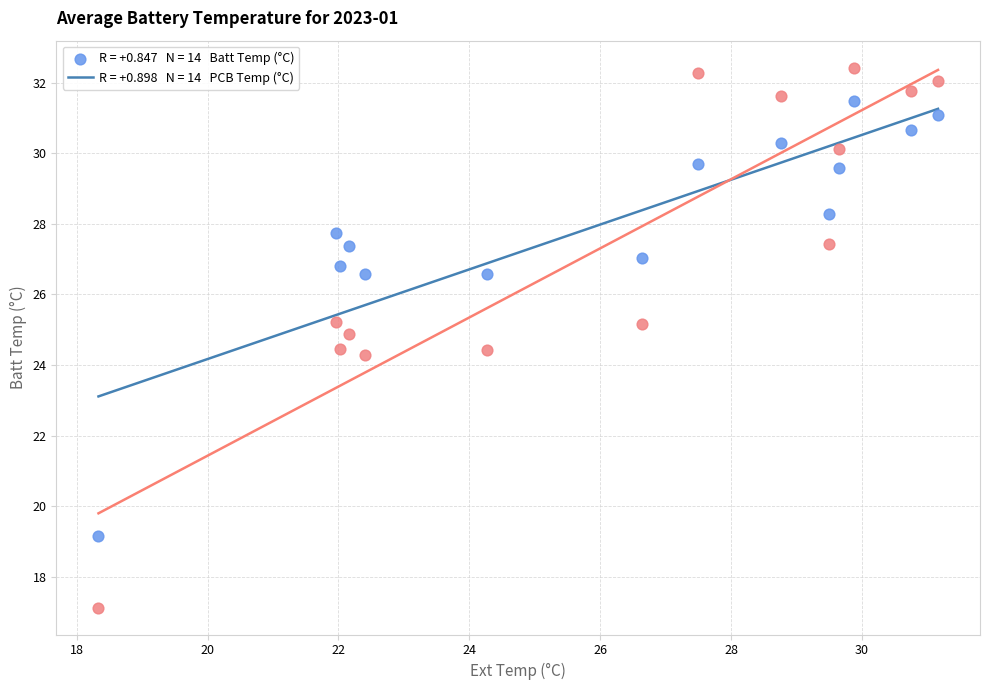

Across all data points, what is the range of Y values (max minus min)?

15.3